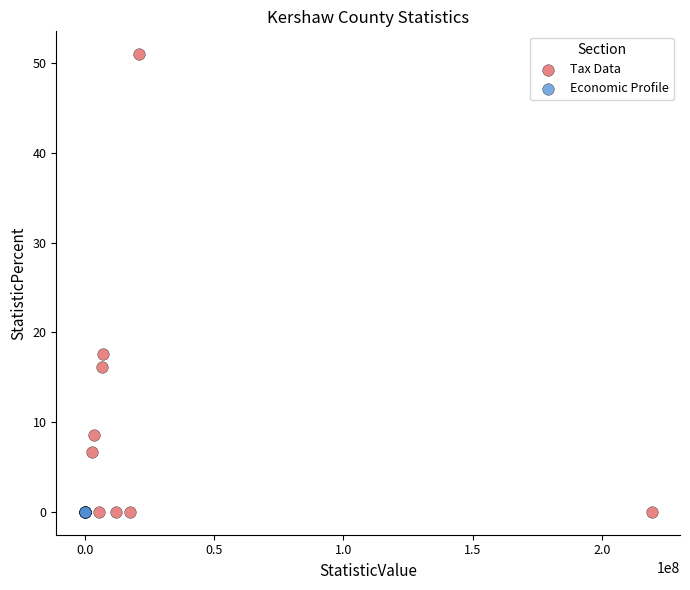

Which series reaches the maximum Y coordinate?

Tax Data